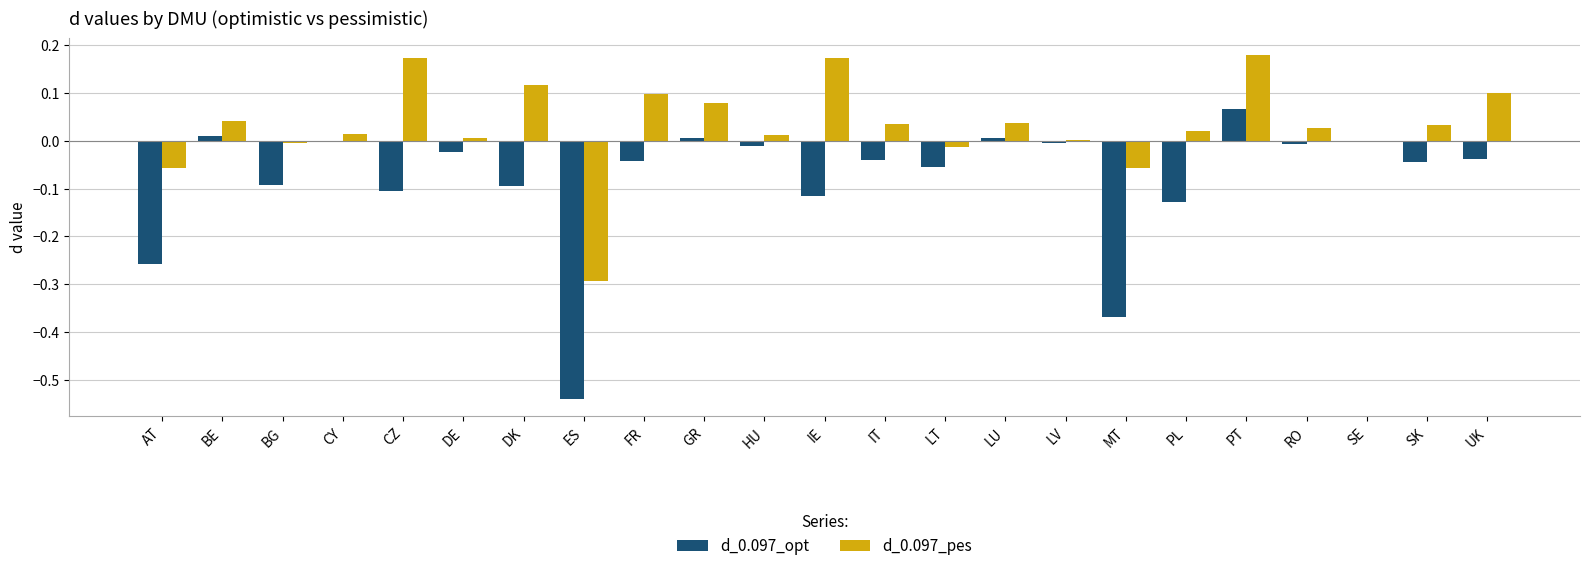

What is the sum of all d_0.097_pes values?

0.7